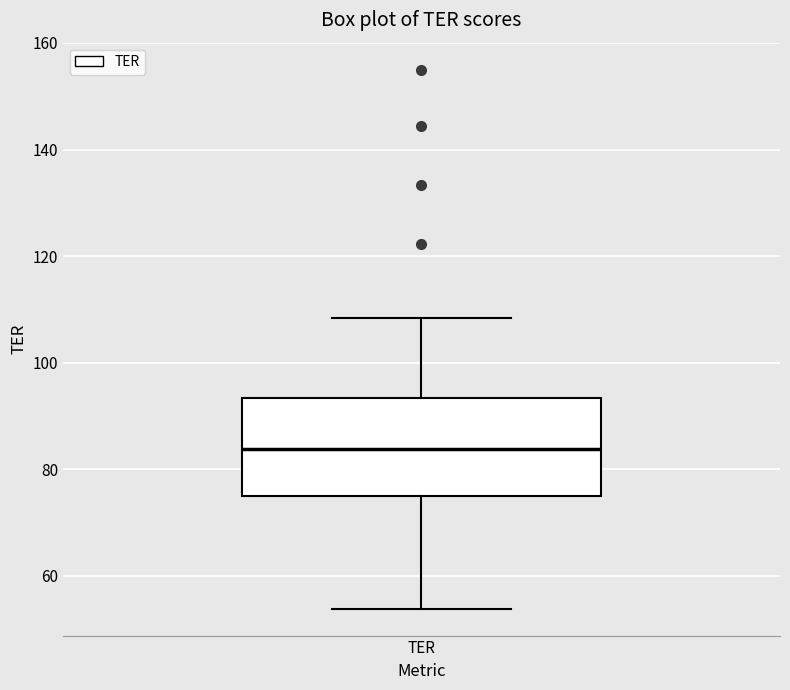

Read this box plot against the y-axis: the position of the median line, the range covered by the box, and the ends of both whiskers. The values are not printed on the chart, so give them approximately, as read against the axis.

median 84, box 76 to 94, whiskers 54 to 108